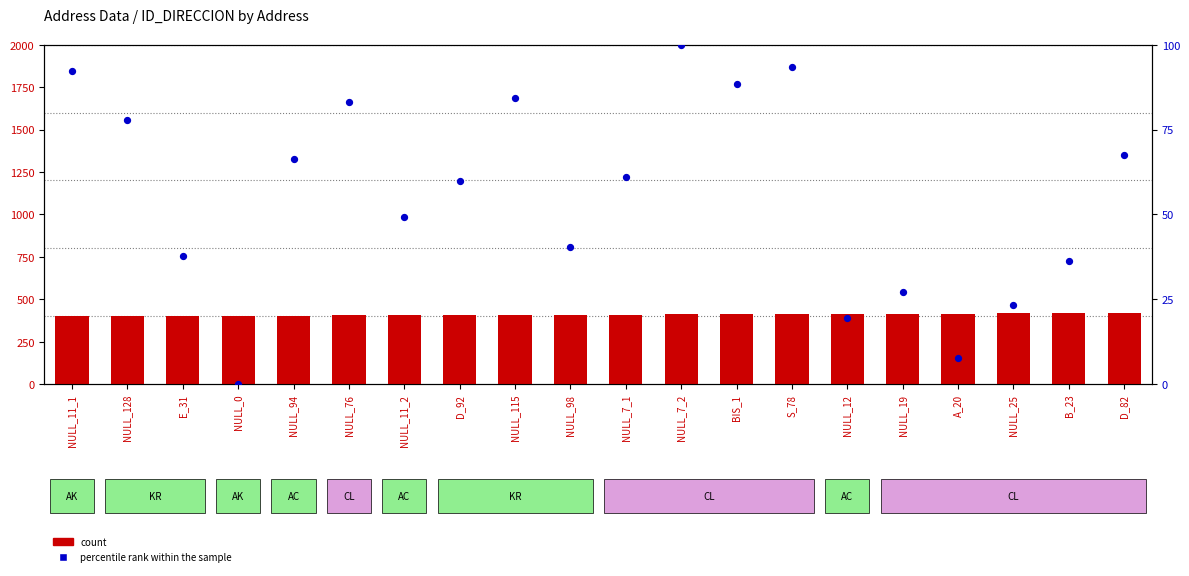

What are all the series names shown in the legend?

count, percentile rank within the sample